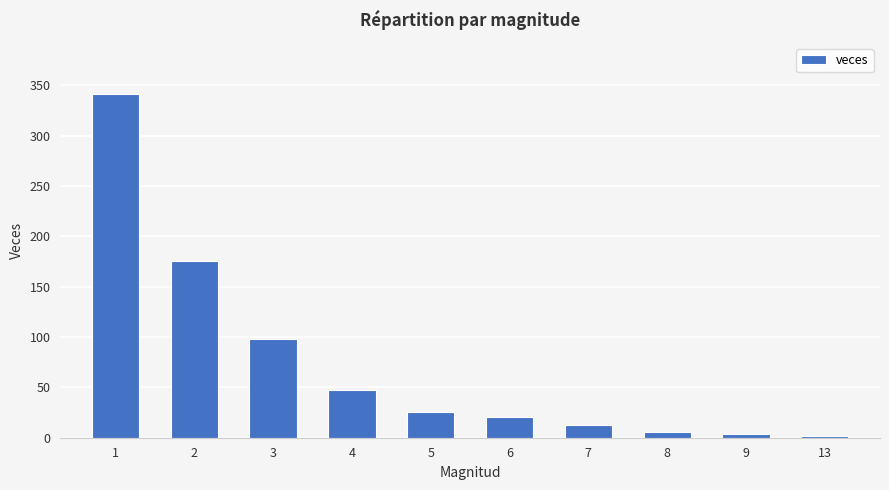

What is the difference between the maximum and minimum values?

339